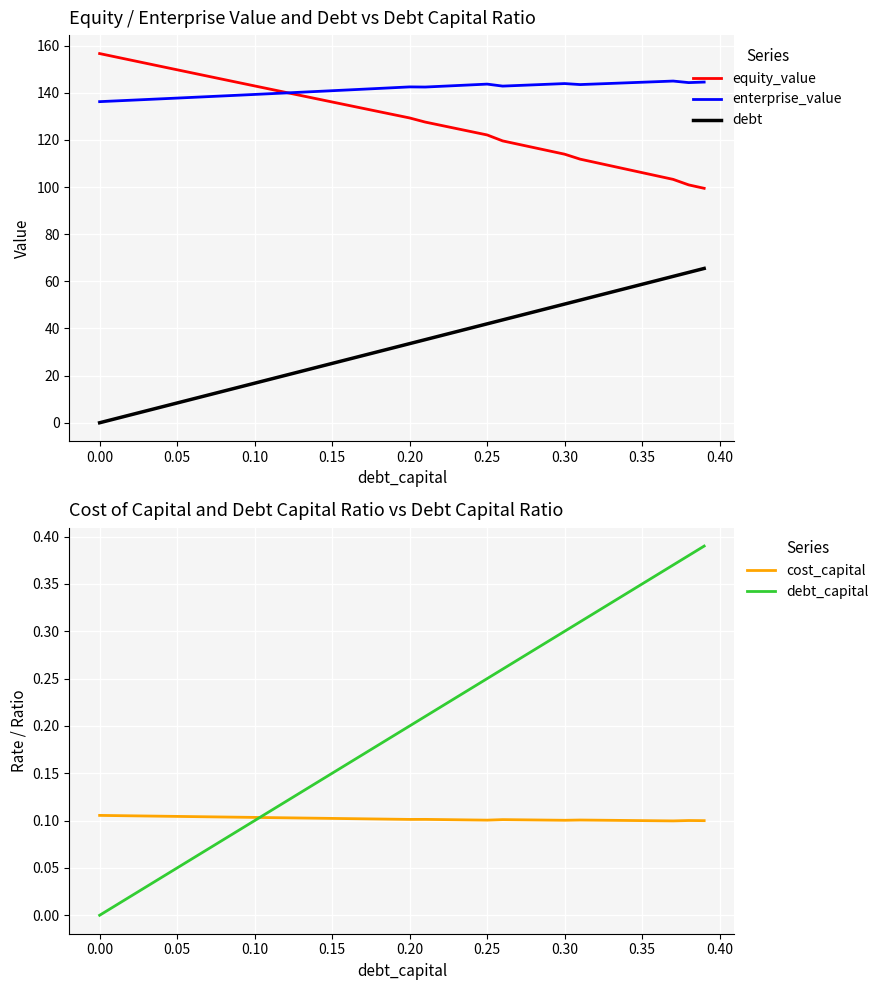

True or false: debt and enterprise_value intersect in this chart.

False